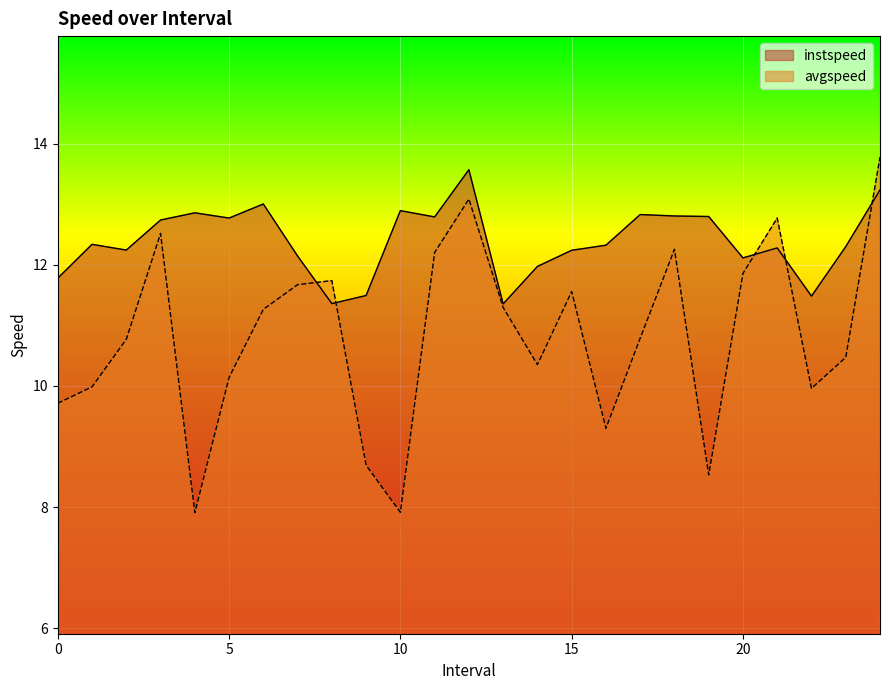

Where is the first local maximum for avgspeed?

3.0